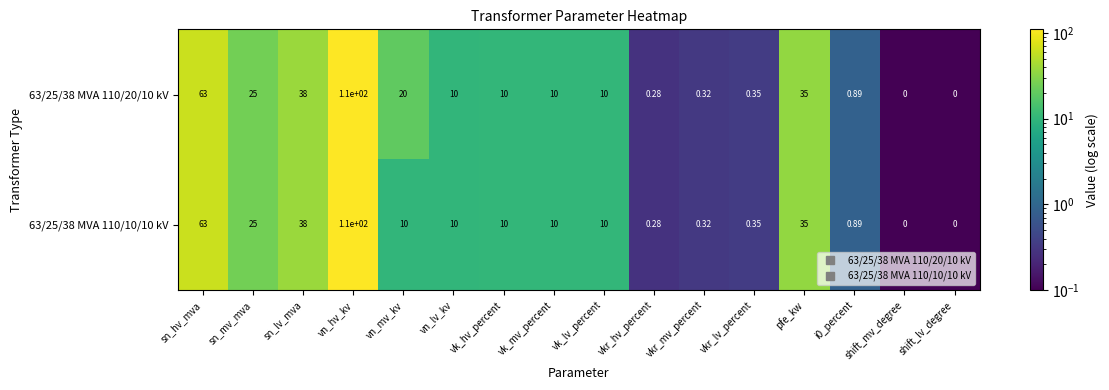

At which category is the sum across all series the highest?

vn_hv_kv